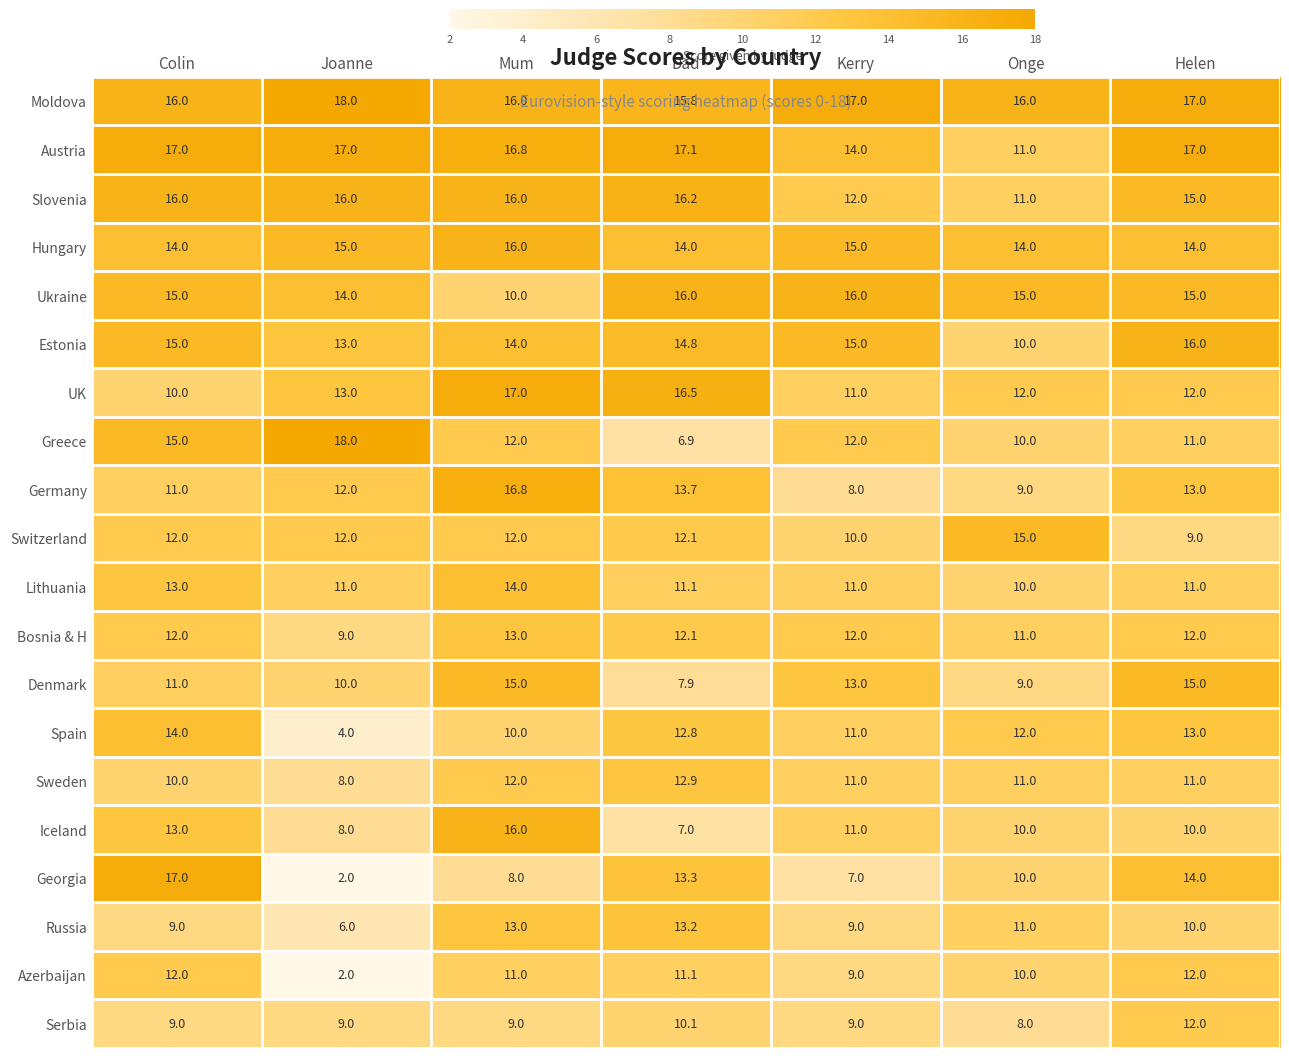

What is the maximum value shown in the chart?

18.0